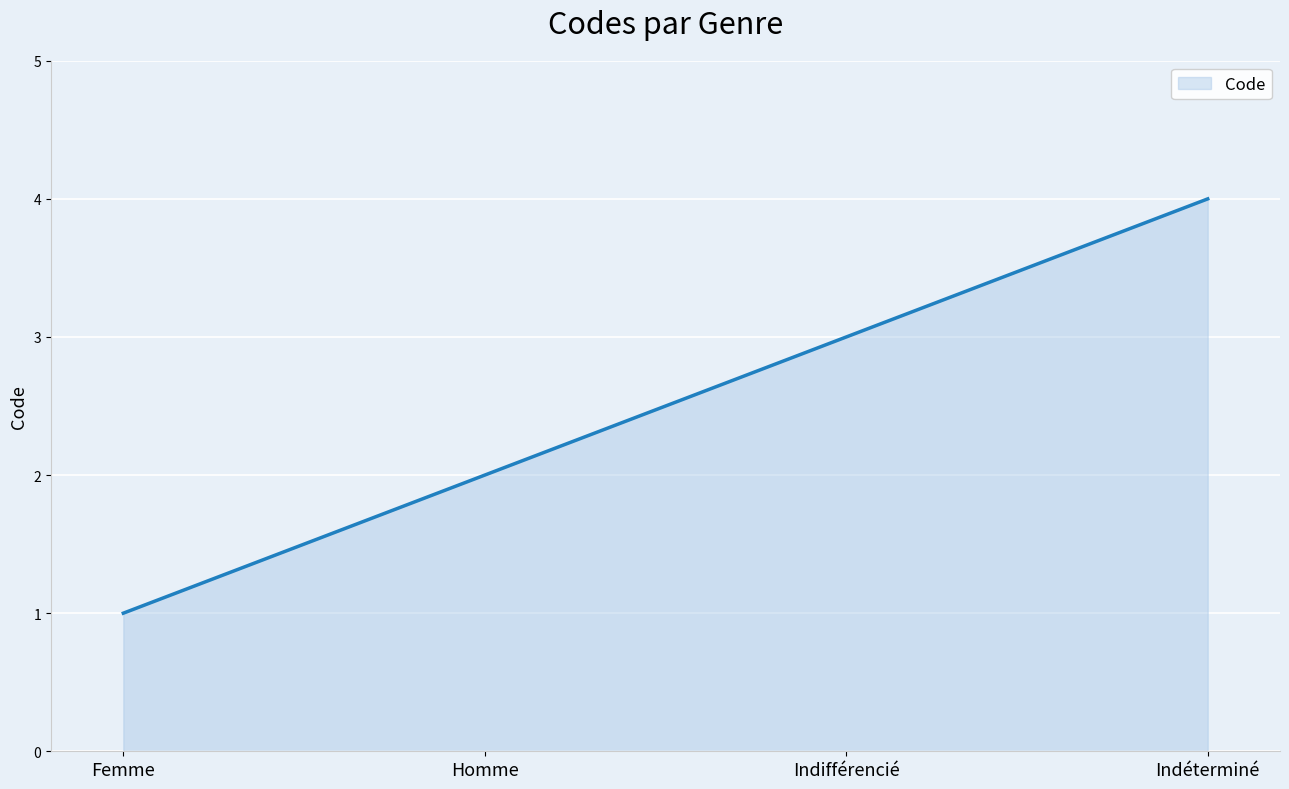

At which label is the value closest to 2?

Homme